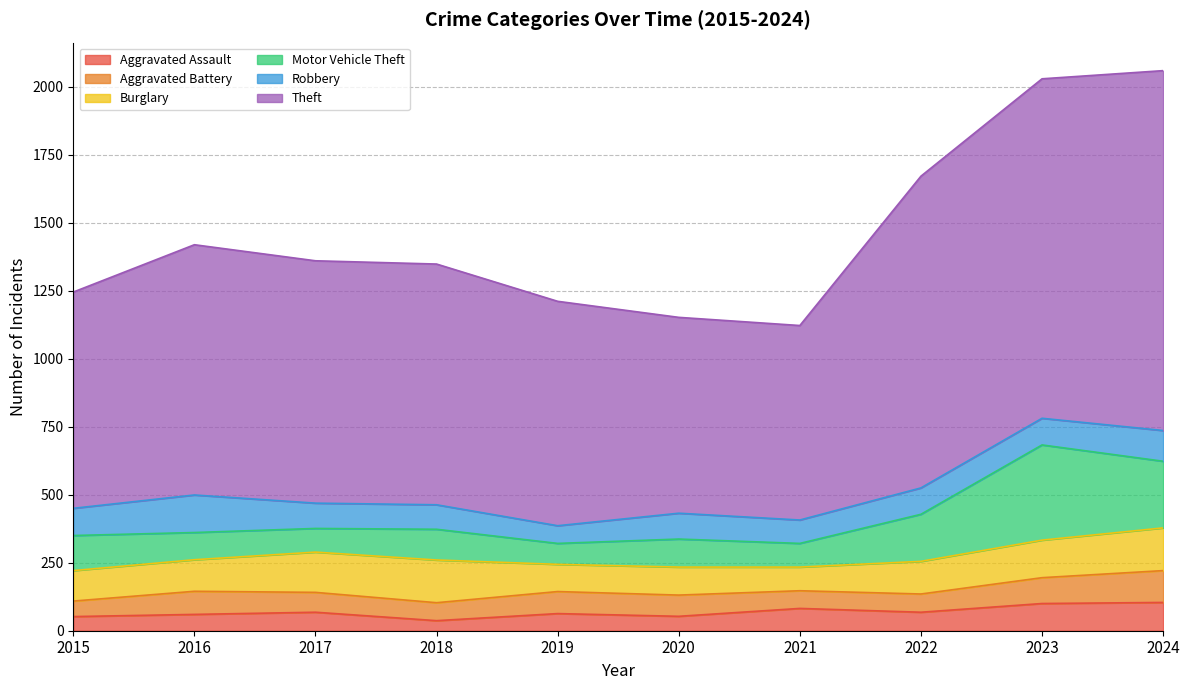

What is the total value across all series at 2020?

1152